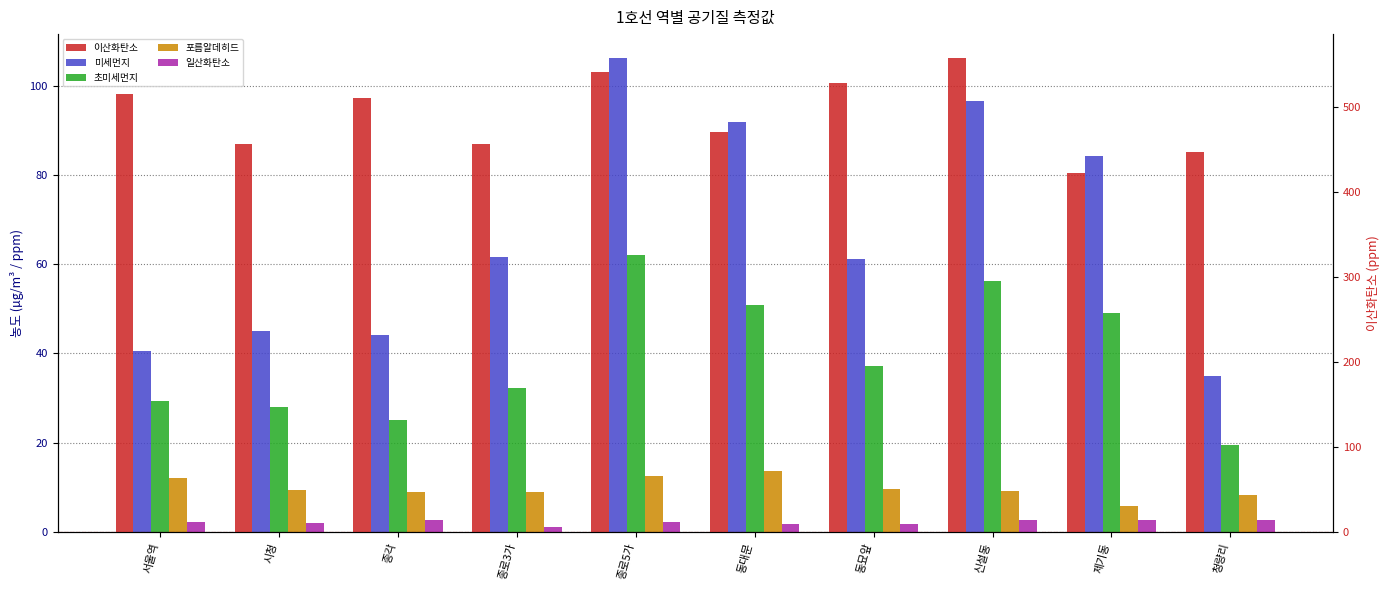

At which label does 포름알데히드 first exceed 9?

서울역